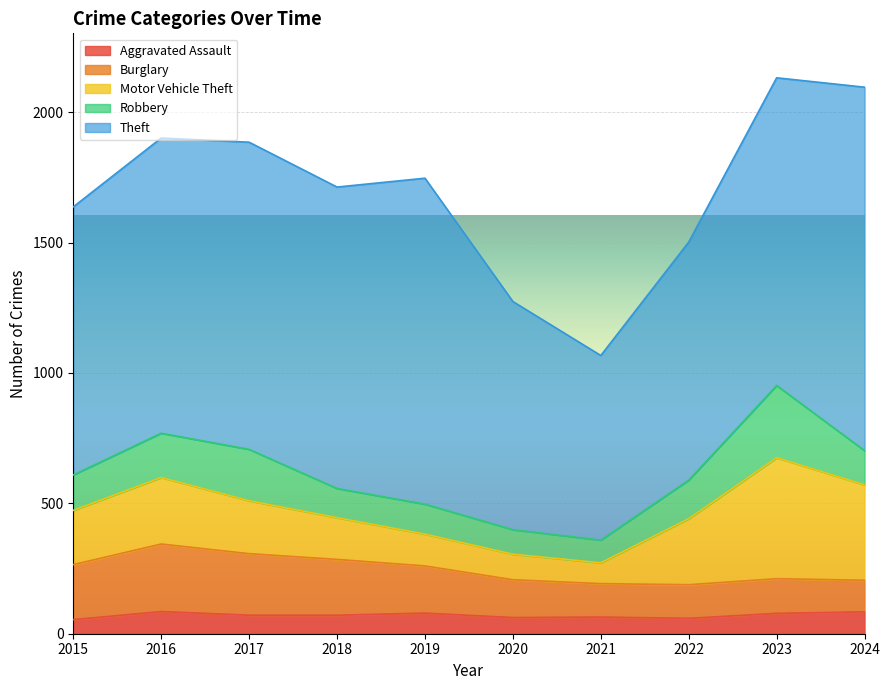

Is the value of Robbery at 2022 greater than the value of Burglary at 2018?

No